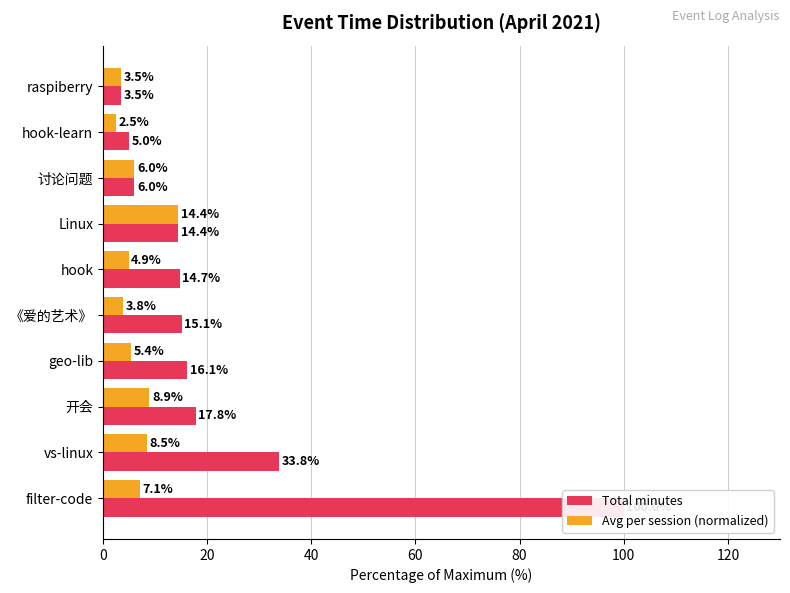

What is the lowest value of the Avg per session (normalized) series?

2.5